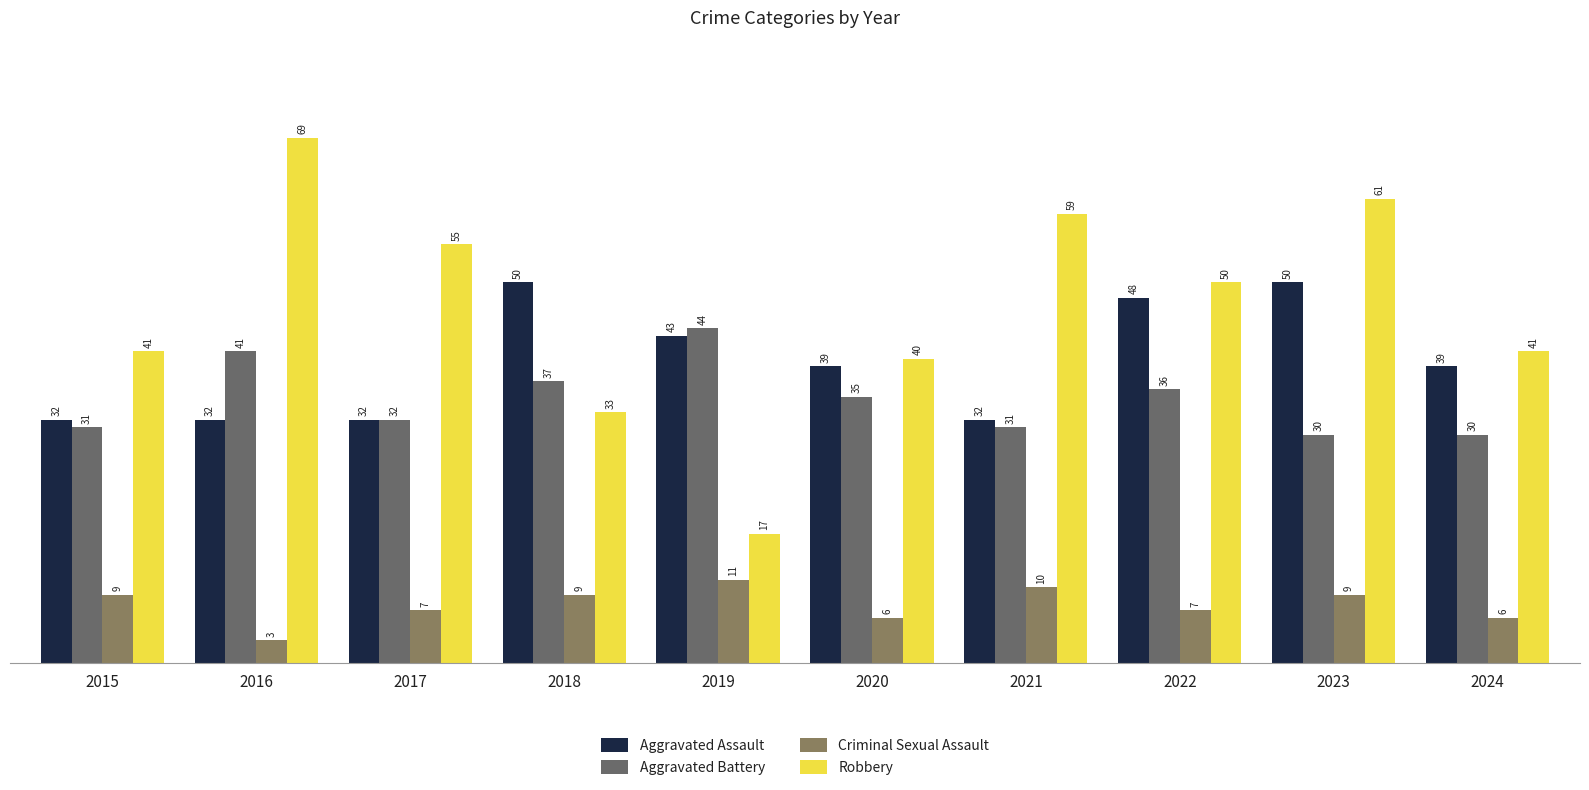

The value of Aggravated Battery at 2024 is 13. True or false?

False